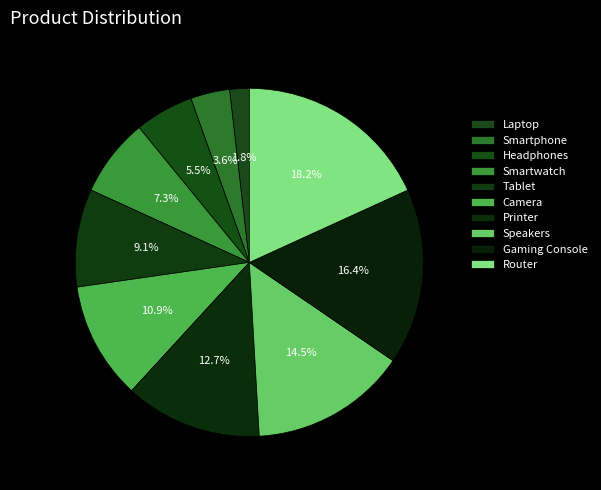

Which category has the smallest portion of the pie?

Laptop